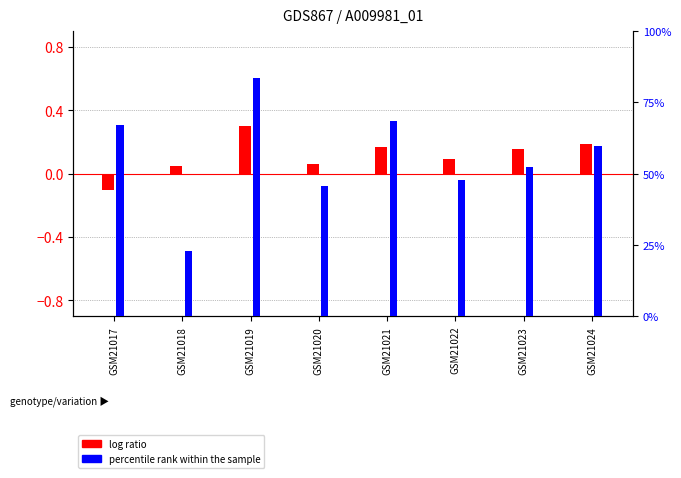

At which category is the sum across all series the highest?

GSM21019